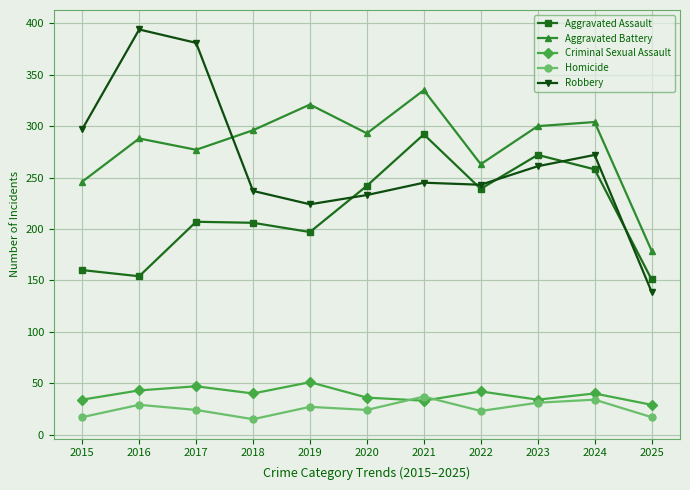

Is the value of Robbery at 2021 greater than the value of Aggravated Battery at 2016?

No